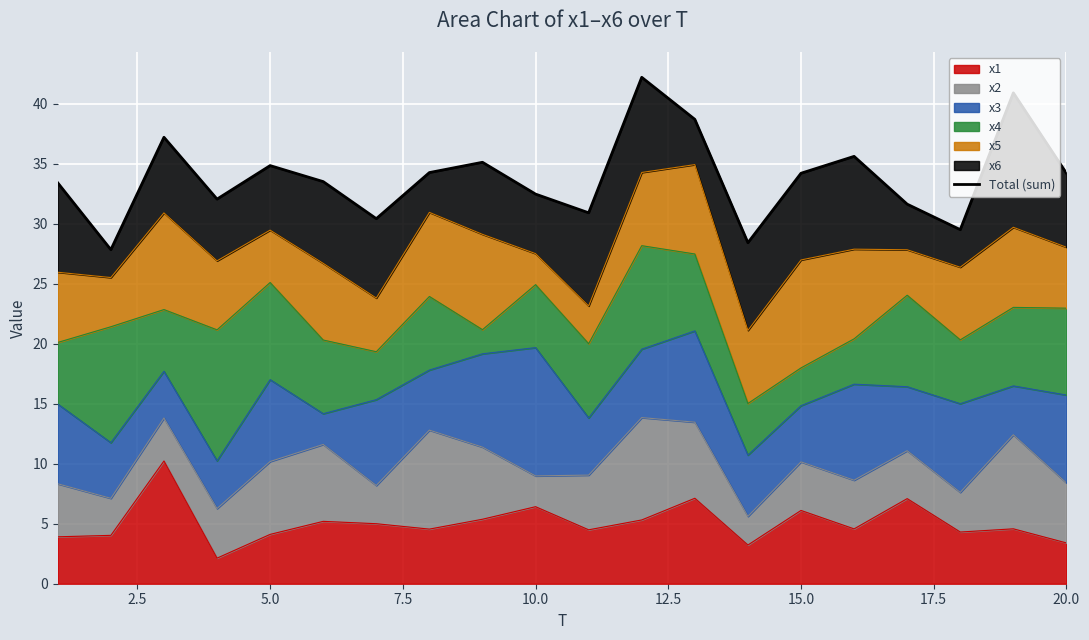

What is the minimum value for x1?

2.1